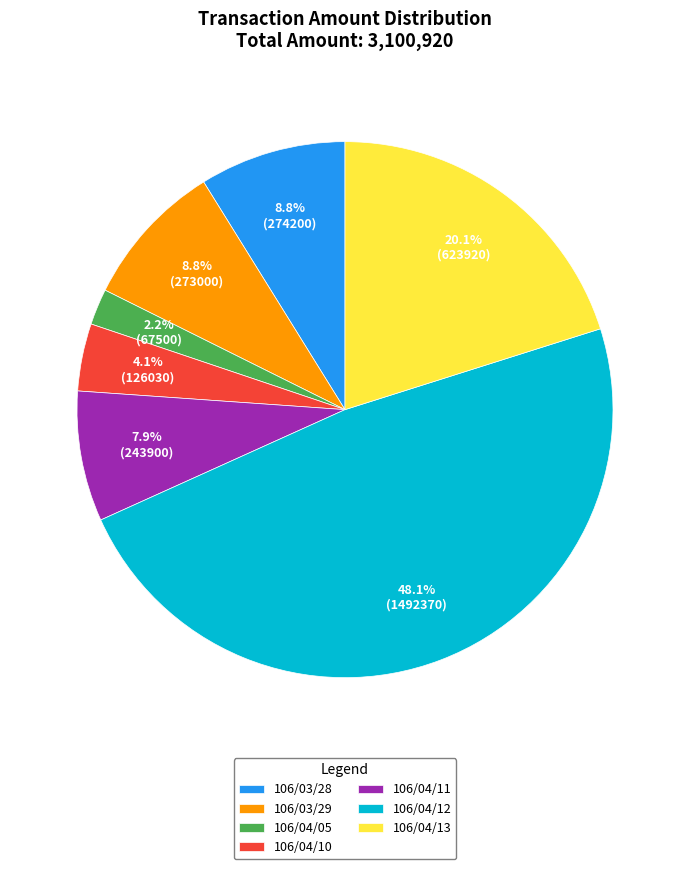

What percentage do 106/04/13 and 106/04/12 together represent?

68.2%